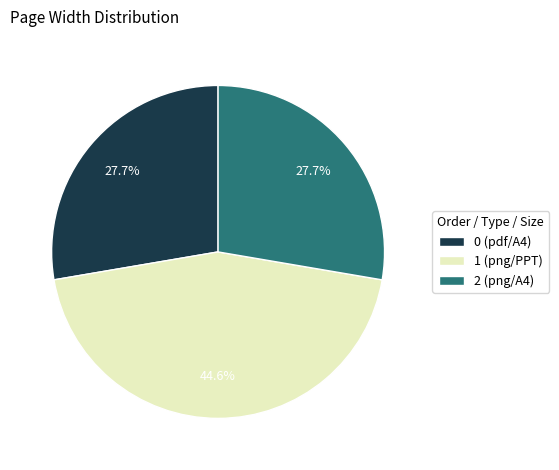

Which category has the biggest portion of the pie?

1 (png/PPT)